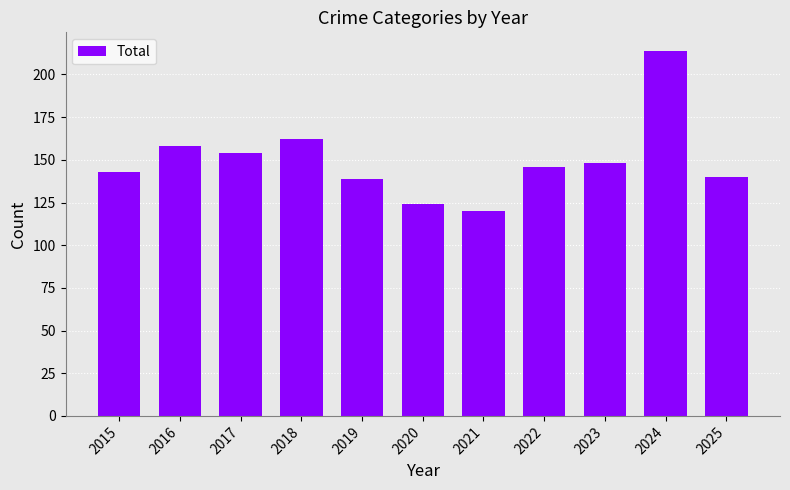

What is the total value across all series at 2018?

324